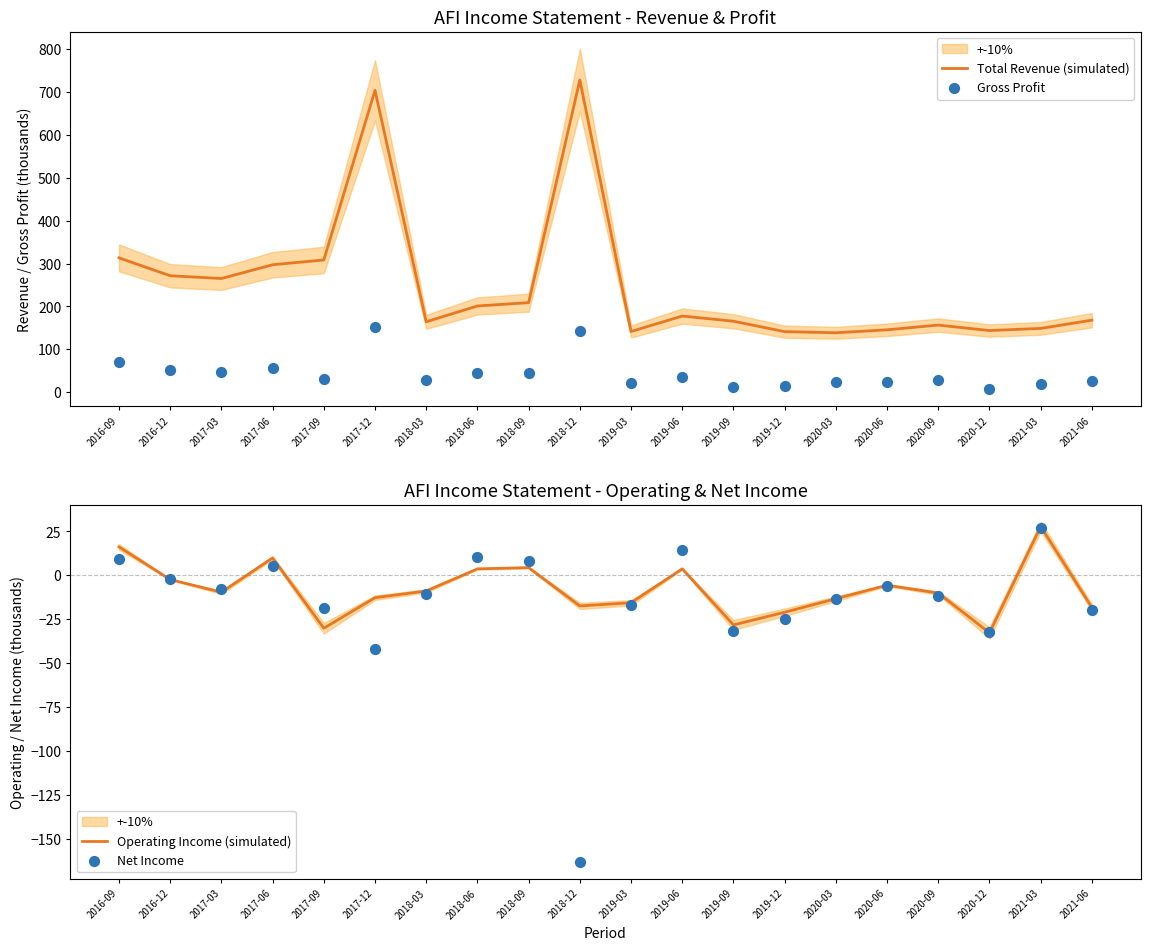

Which series reaches the minimum Y coordinate?

Net Income